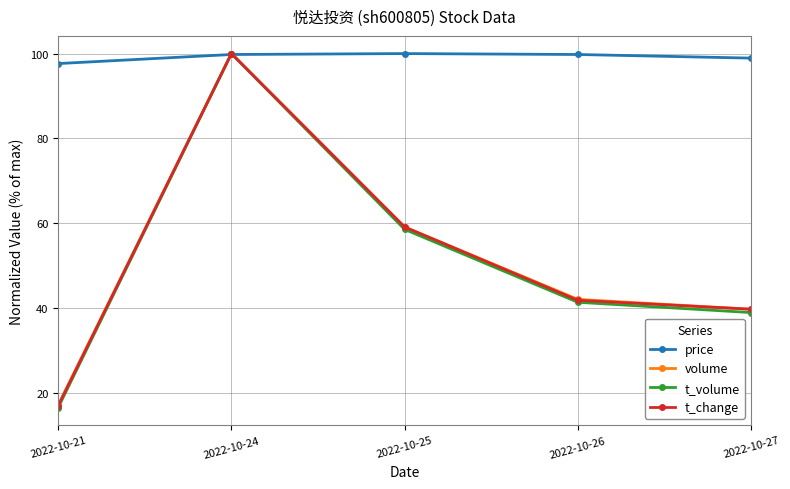

Which series has the widest spread of values?

t_volume